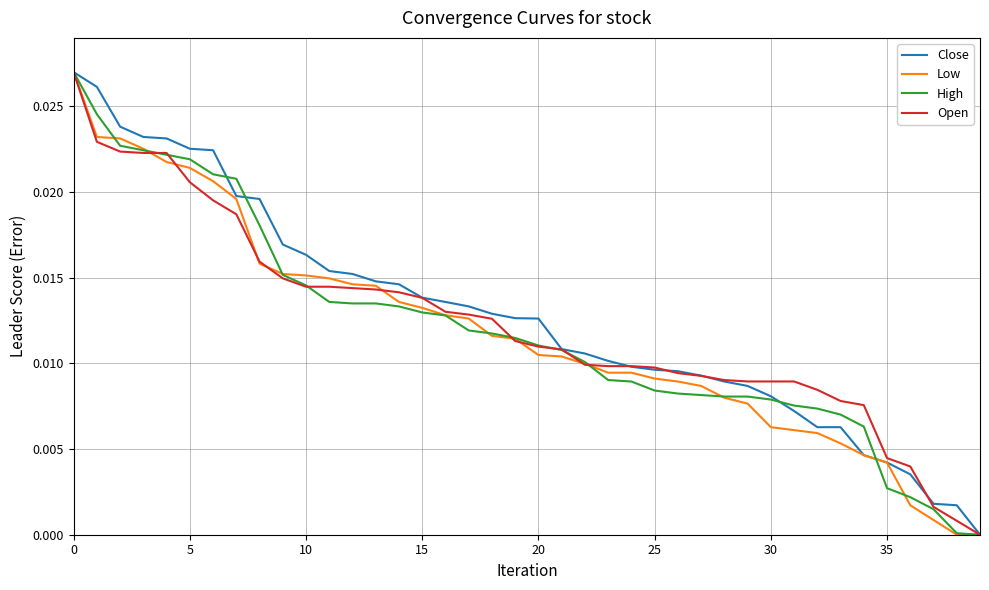

True or false: Open has more than 2 points higher than both neighbors.

False